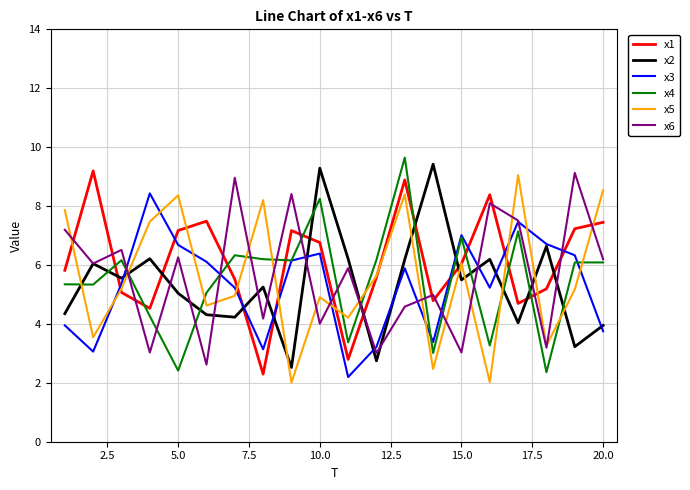

What is the difference between the maximum and minimum values in the x5 series?

7.0